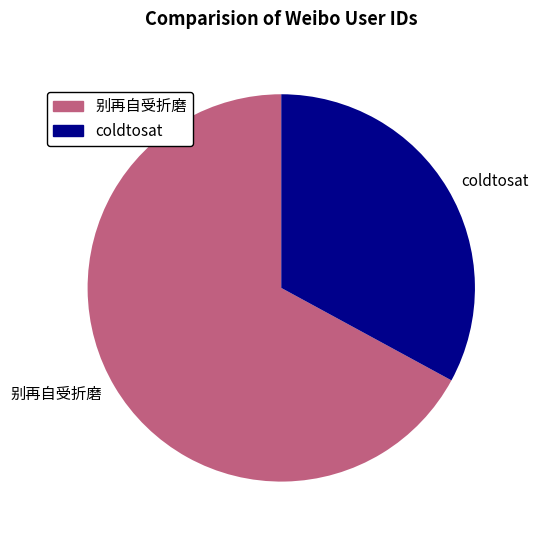

How many segments does this pie chart have?

2